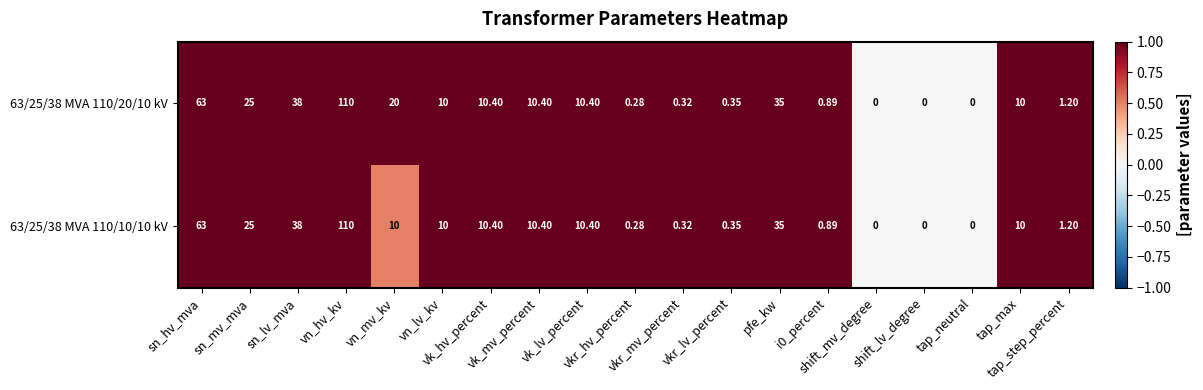

Reading right to left, extract all data points from this chart.

63/25/38 MVA 110/20/10 kV: tap_step_percent=1.2	tap_max=10.0	tap_neutral=0.0	shift_lv_degree=0.0	shift_mv_degree=0.0	i0_percent=0.9	pfe_kw=35.0	vkr_lv_percent=0.3	vkr_mv_percent=0.3	vkr_hv_percent=0.3	vk_lv_percent=10.4	vk_mv_percent=10.4	vk_hv_percent=10.4	vn_lv_kv=10.0	vn_mv_kv=20.0	vn_hv_kv=110.0	sn_lv_mva=38.0	sn_mv_mva=25.0	sn_hv_mva=63.0
63/25/38 MVA 110/10/10 kV: tap_step_percent=1.2	tap_max=10.0	tap_neutral=0.0	shift_lv_degree=0.0	shift_mv_degree=0.0	i0_percent=0.9	pfe_kw=35.0	vkr_lv_percent=0.3	vkr_mv_percent=0.3	vkr_hv_percent=0.3	vk_lv_percent=10.4	vk_mv_percent=10.4	vk_hv_percent=10.4	vn_lv_kv=10.0	vn_mv_kv=10.0	vn_hv_kv=110.0	sn_lv_mva=38.0	sn_mv_mva=25.0	sn_hv_mva=63.0